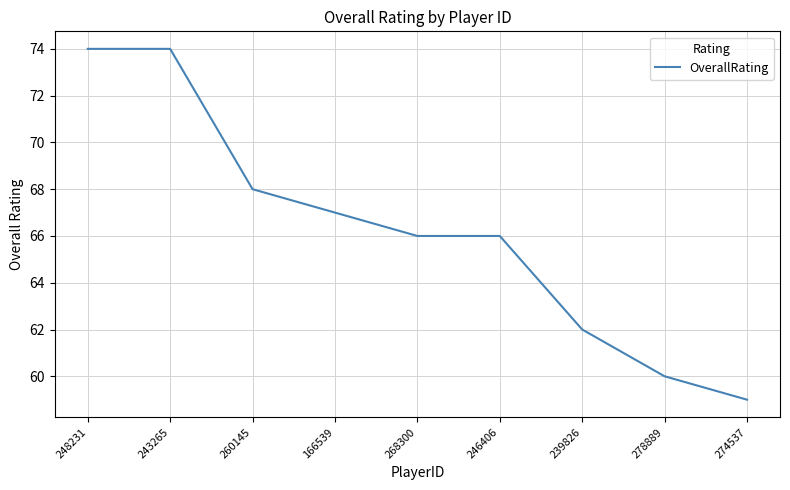

What is the greatest value displayed?

74